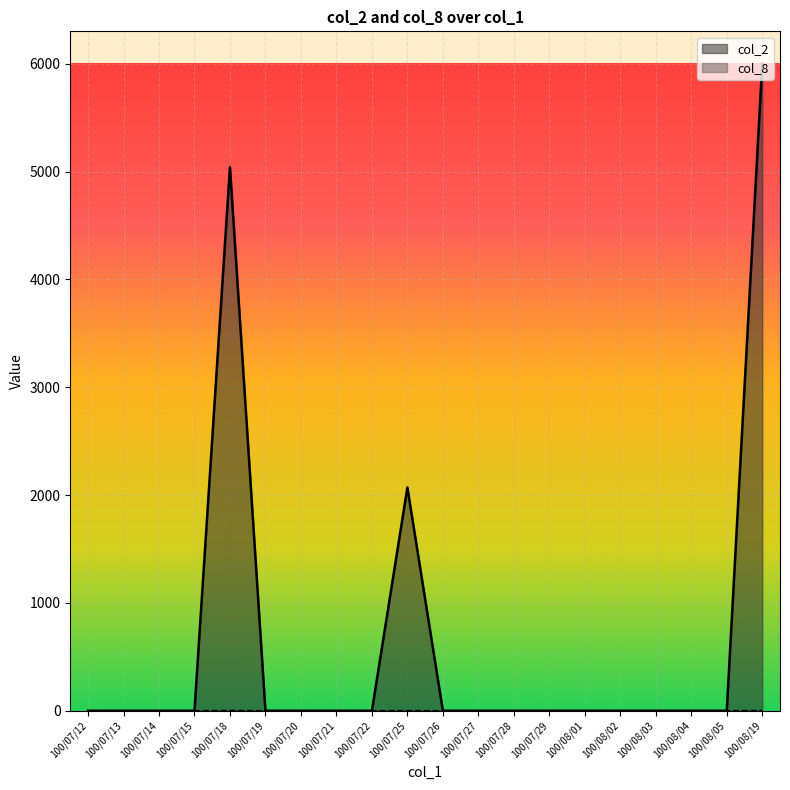

What are all the series names shown in the legend?

col_2, col_8